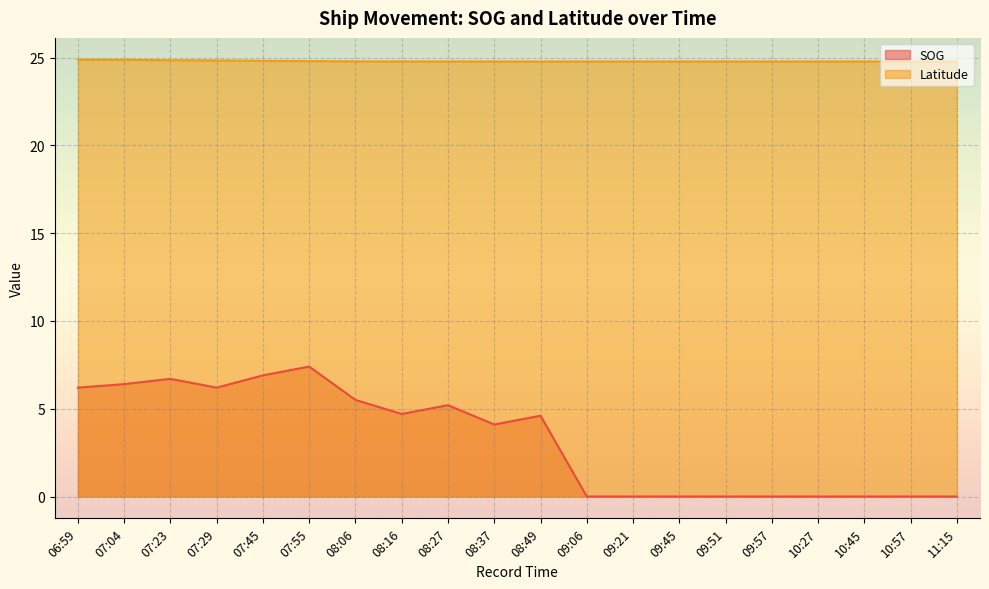

What position from the left is 08:16?

8